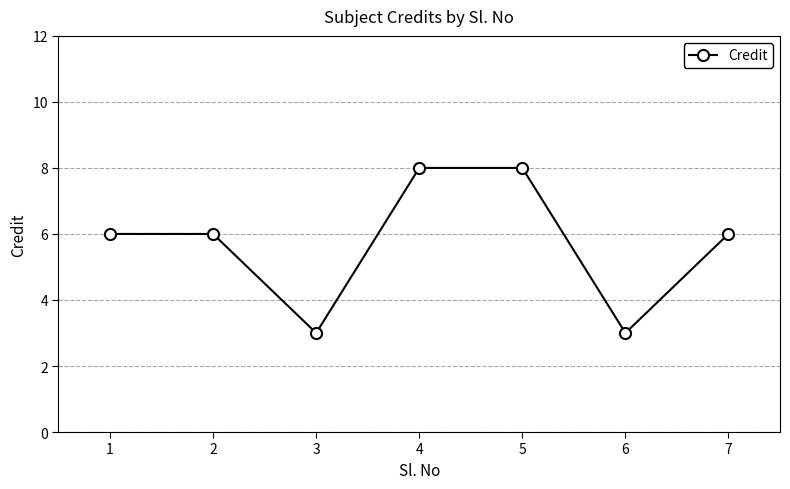

Reading right to left, list all the values displayed in this chart.

6	3	8	8	3	6	6